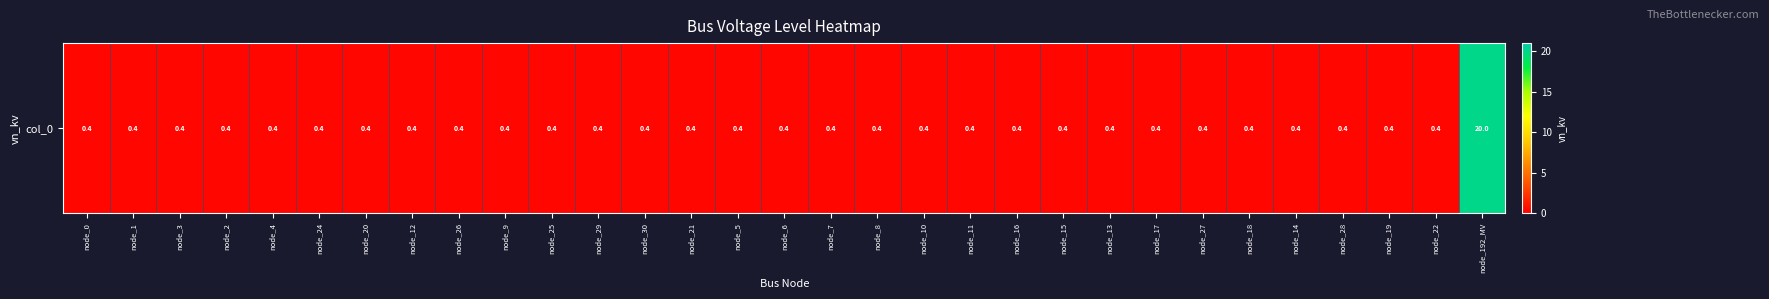

Which label corresponds to the smallest value in the chart?

node_0